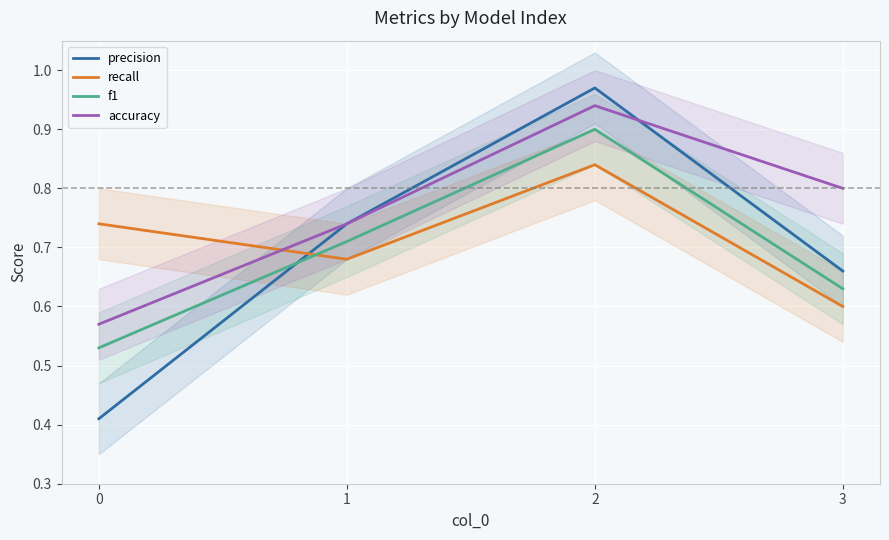

True or false: f1 has a value of 0.5 at 0.

True